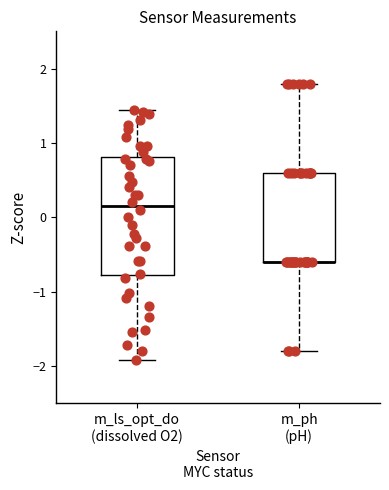

Reading left to right, transcribe this box plot: for each box, give where its median line is, the range the box spans, and where its two whiskers end, as read against the y-axis. The values are not printed on the chart, so give them approximately, as read against the axis.

m_ls_opt_do (dissolved O2): median 0.2, box -0.8 to 0.8, whiskers -1.9 to 1.4
m_ph (pH): median -0.6 (drawn on the box's lower edge), box -0.6 to 0.6, whiskers -1.8 to 1.8